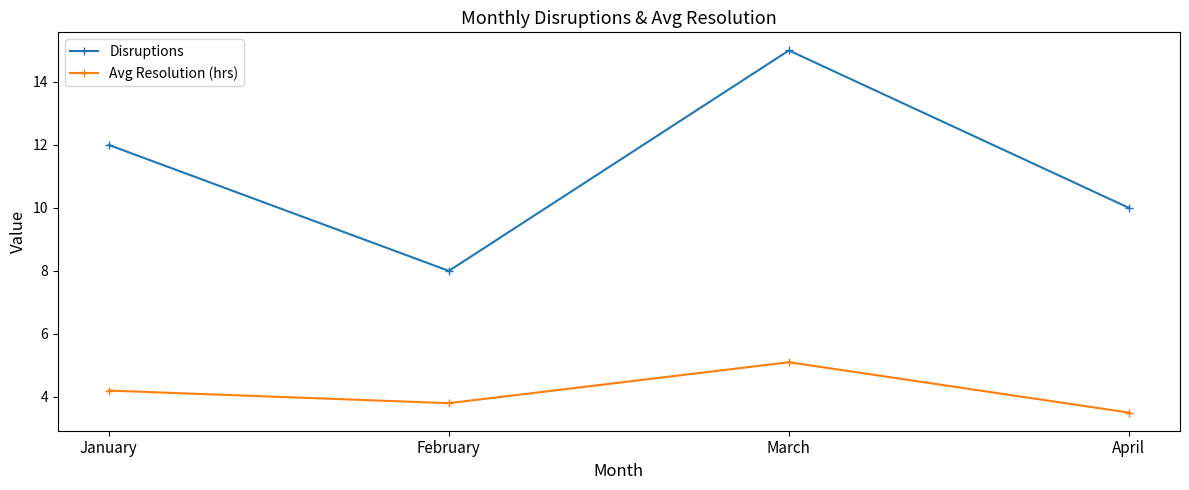

Which series has the widest spread of values?

Disruptions